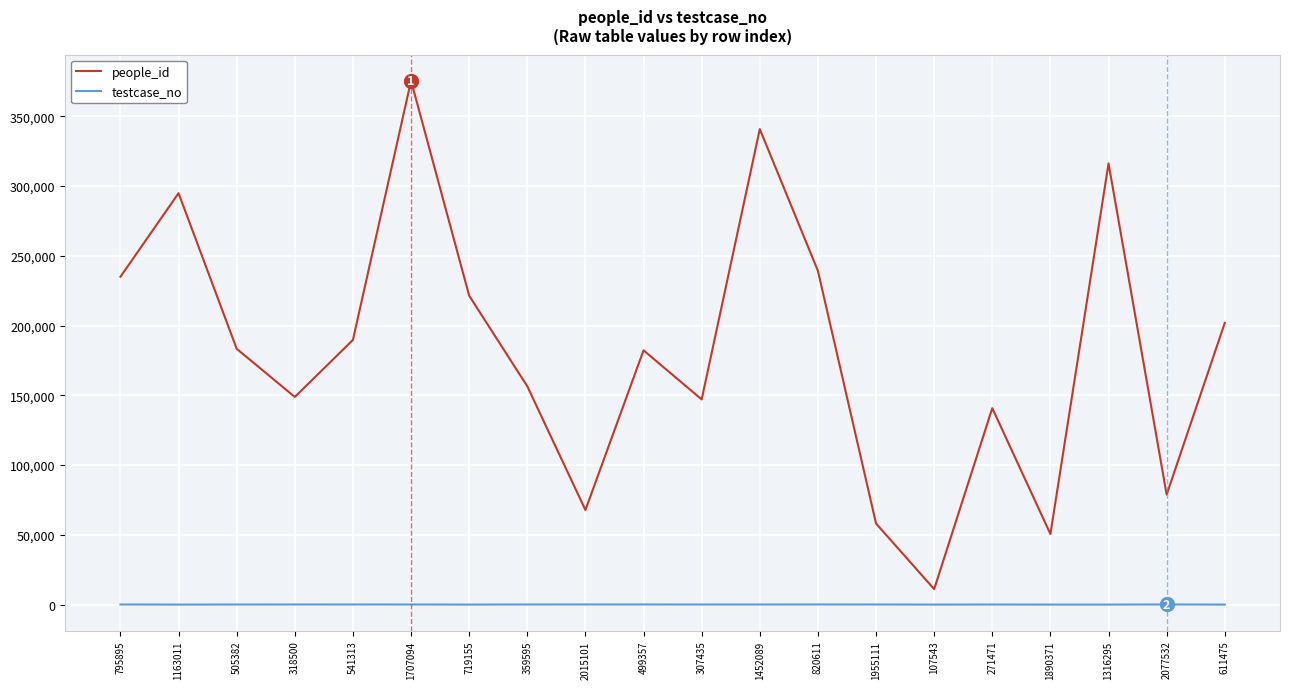

List the series in order of their peak value, highest first.

people_id, testcase_no